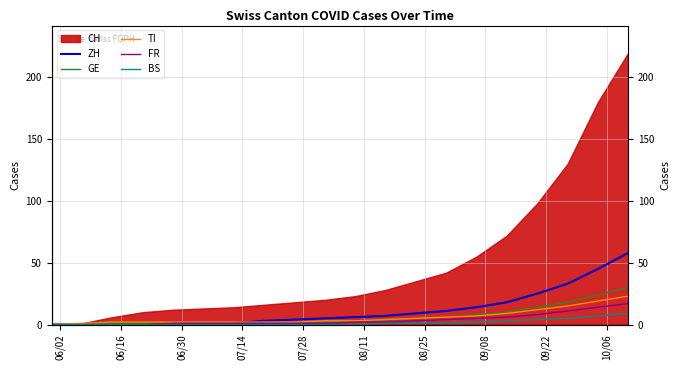

True or false: ZH and FR intersect in this chart.

False